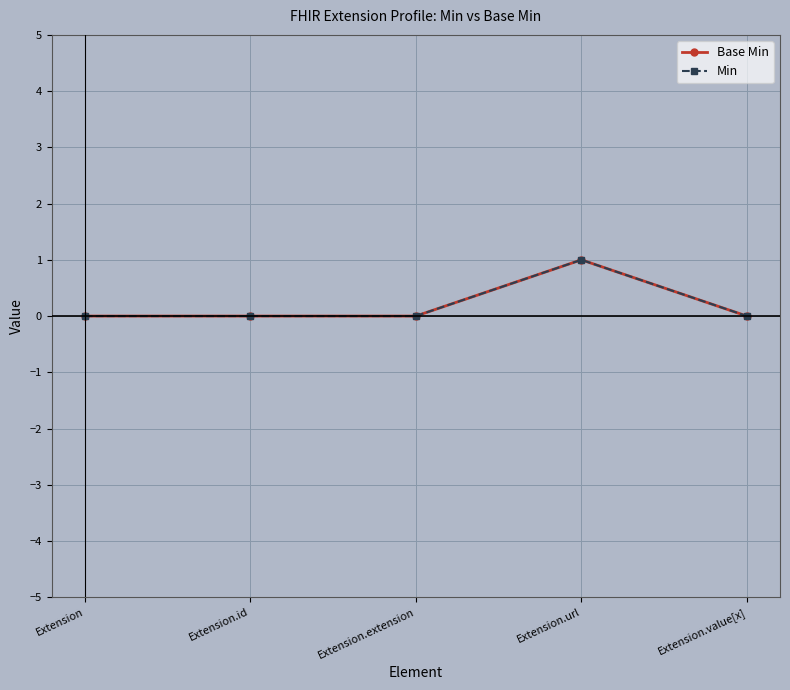

Which series has the largest total across all categories?

Base Min